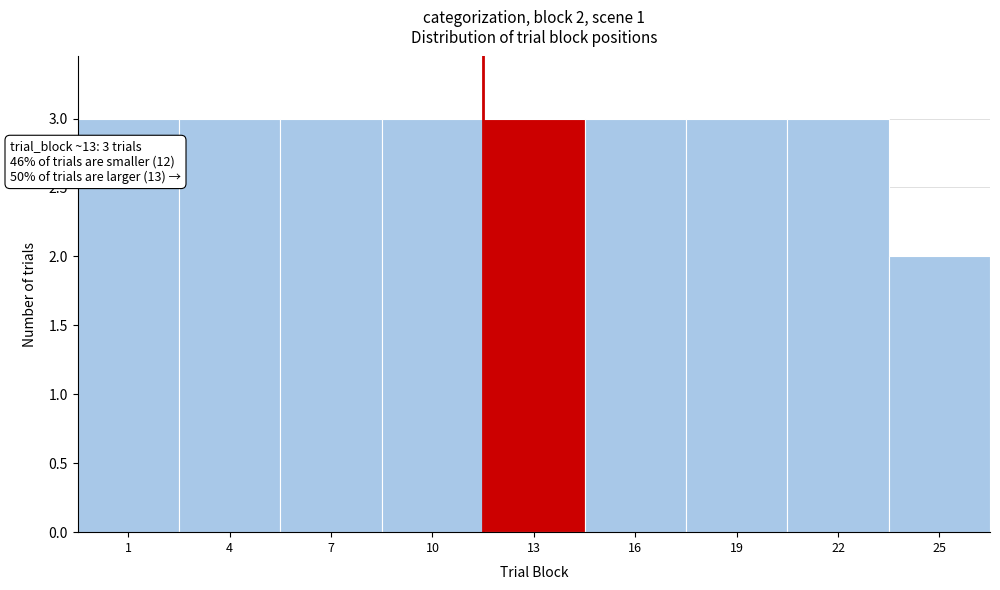

Reading left to right, transcribe all the data shown in this chart.

3	3	3	3	3	3	3	3	2